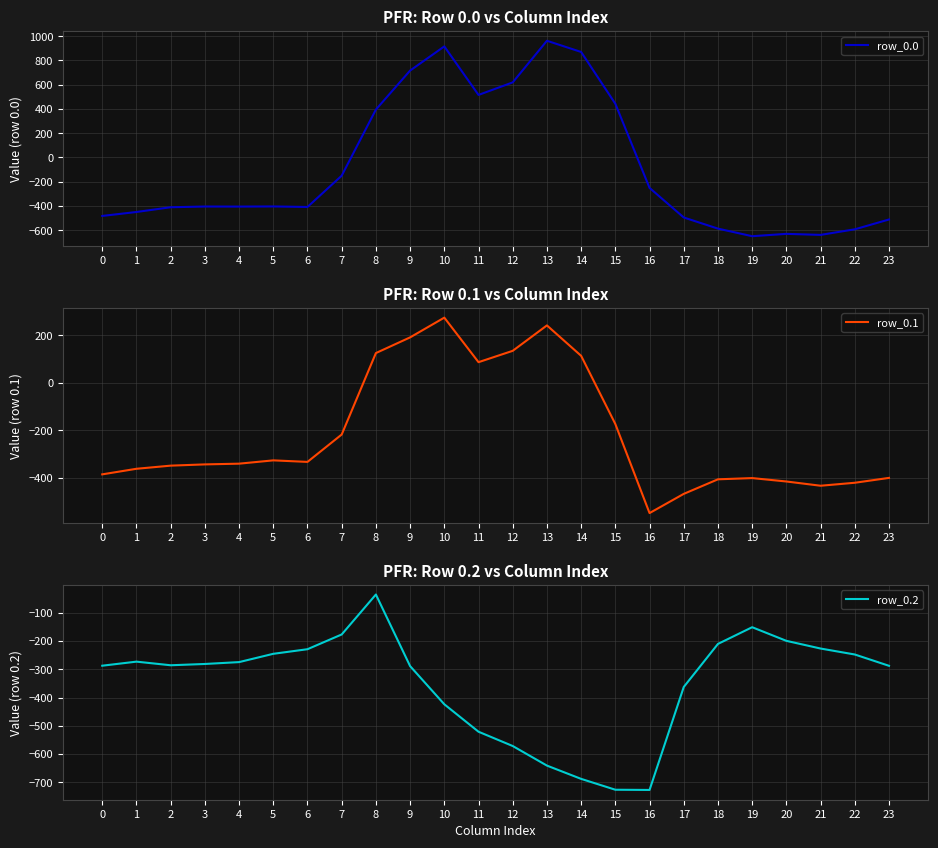

What is the average value of the row_0.1 series?

-214.3